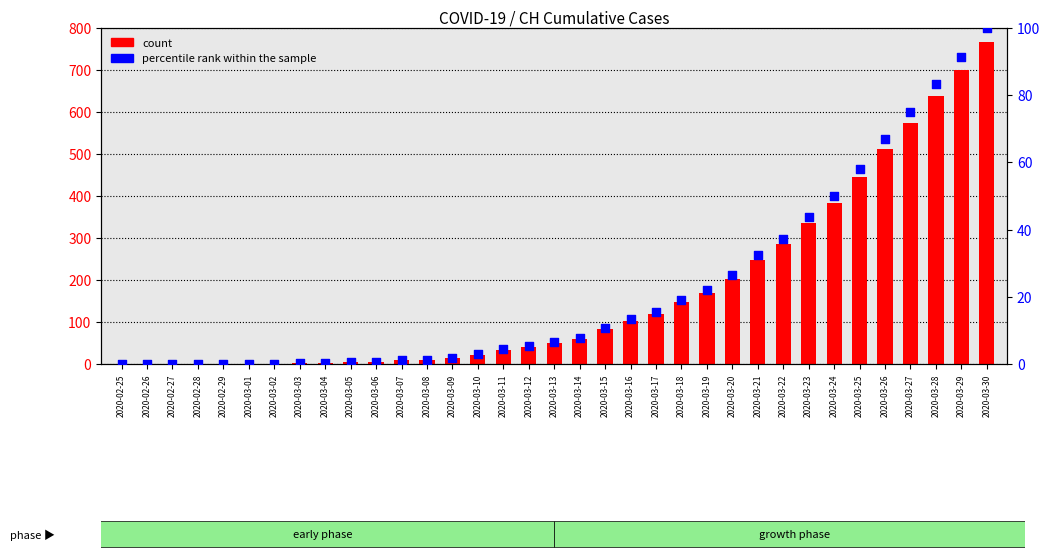

Which series contains the highest Y value?

count